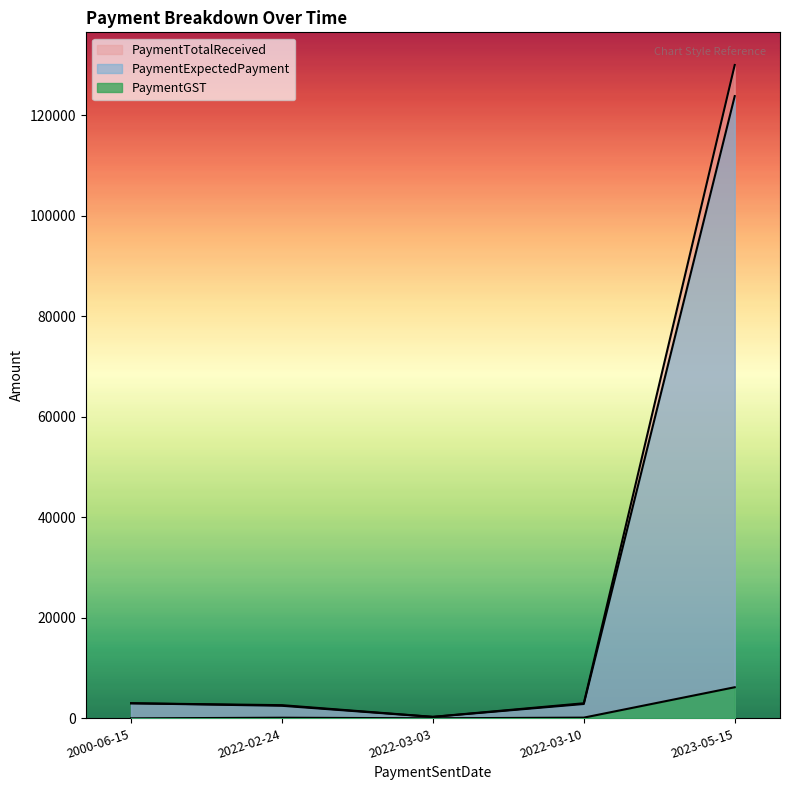

Read the PaymentTotalReceived value at 2023-05-15.

130000.0